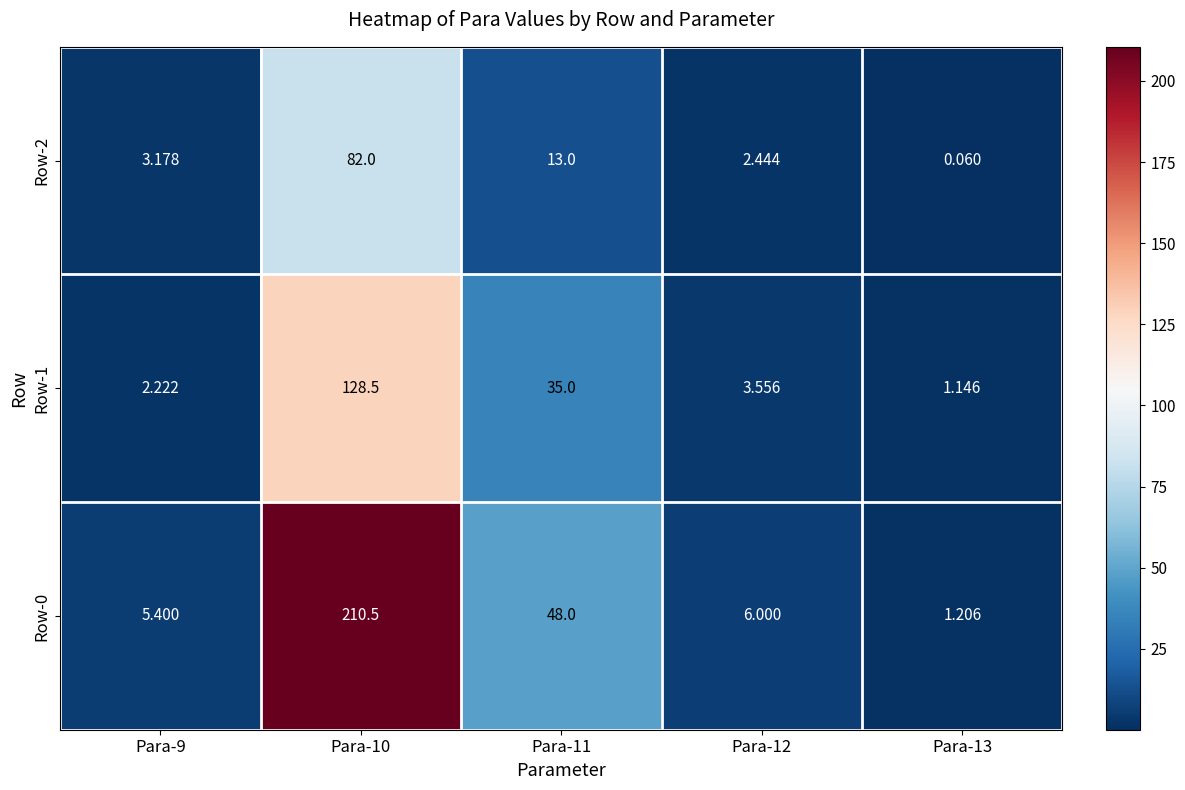

What is the total value across all series at Para-9?

10.8